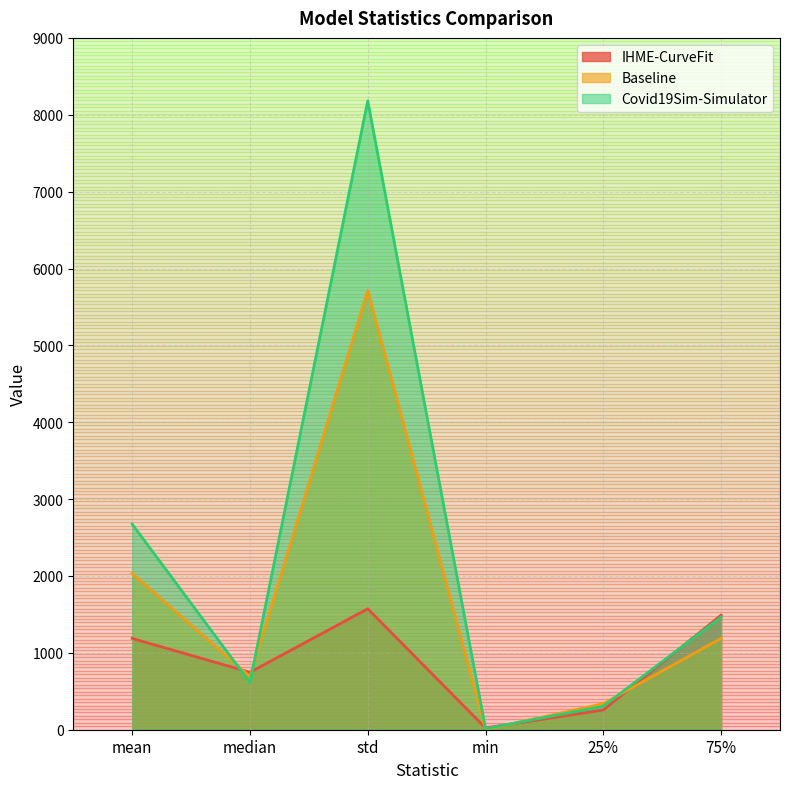

Rank the series at mean from highest to lowest value.

Covid19Sim-Simulator, Baseline, IHME-CurveFit